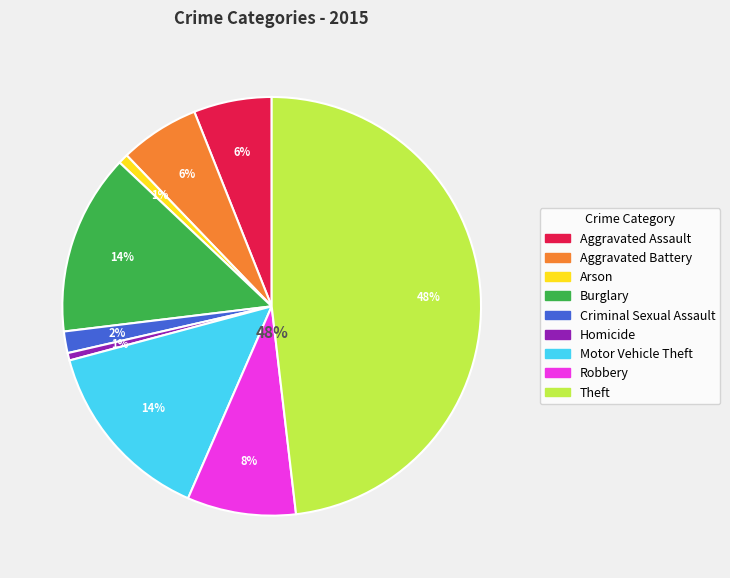

Which category has the biggest portion of the pie?

Theft